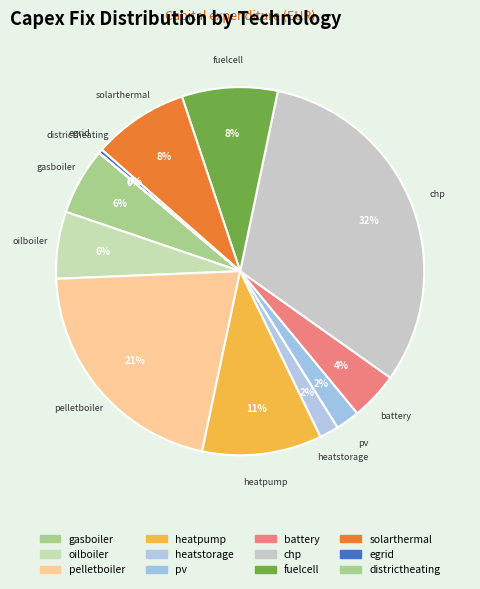

Does heatpump account for over 50% of the chart?

No